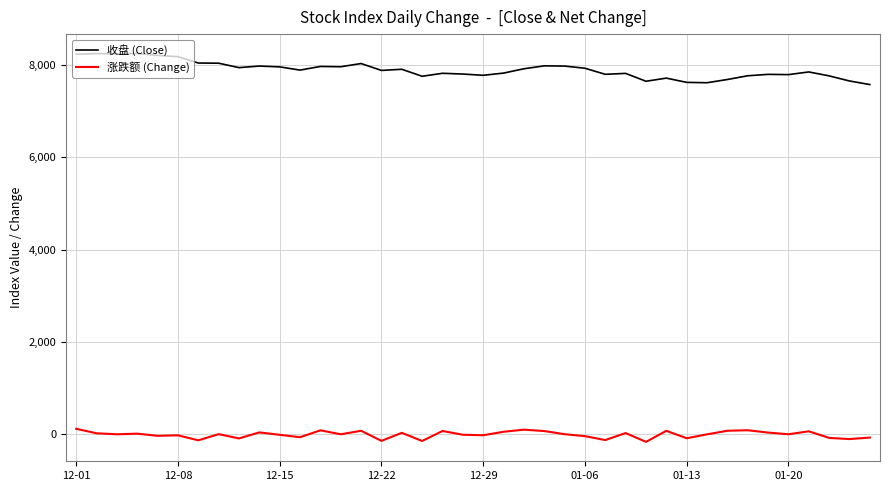

How many lines are shown in the chart?

2